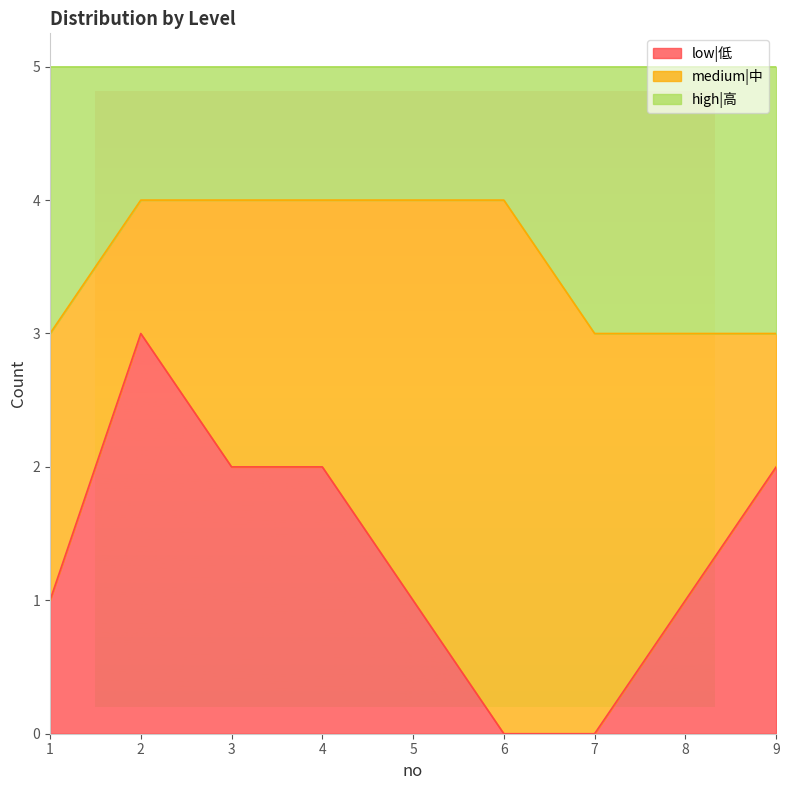

Does the chart display data point markers on the line(s)?

No